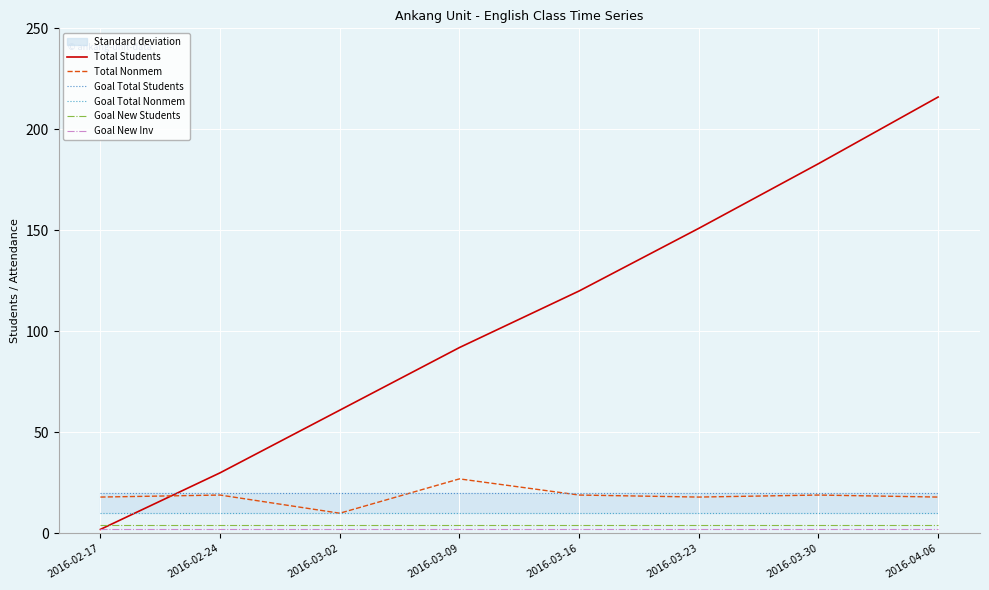

Which has a higher value, 2016-02-17 or 2016-03-16?

2016-03-16